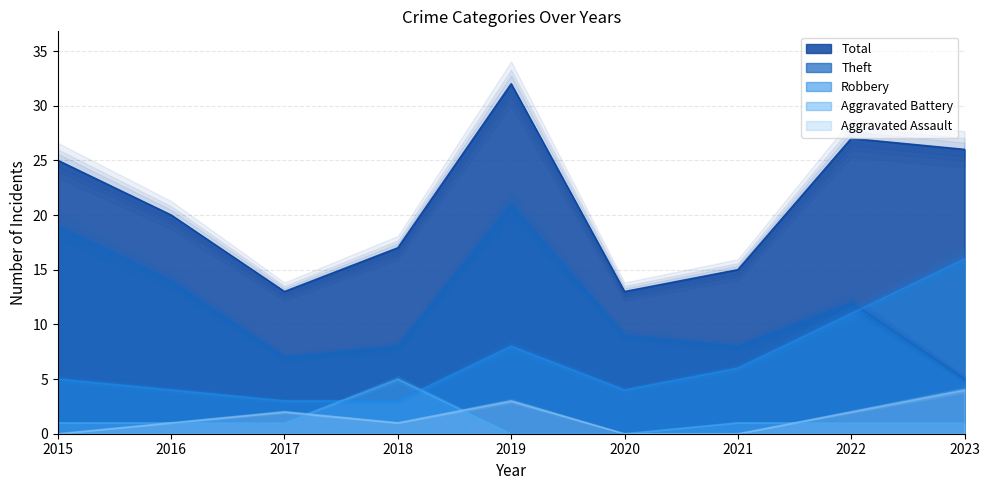

How many data points in Aggravated Assault are above 1?

4